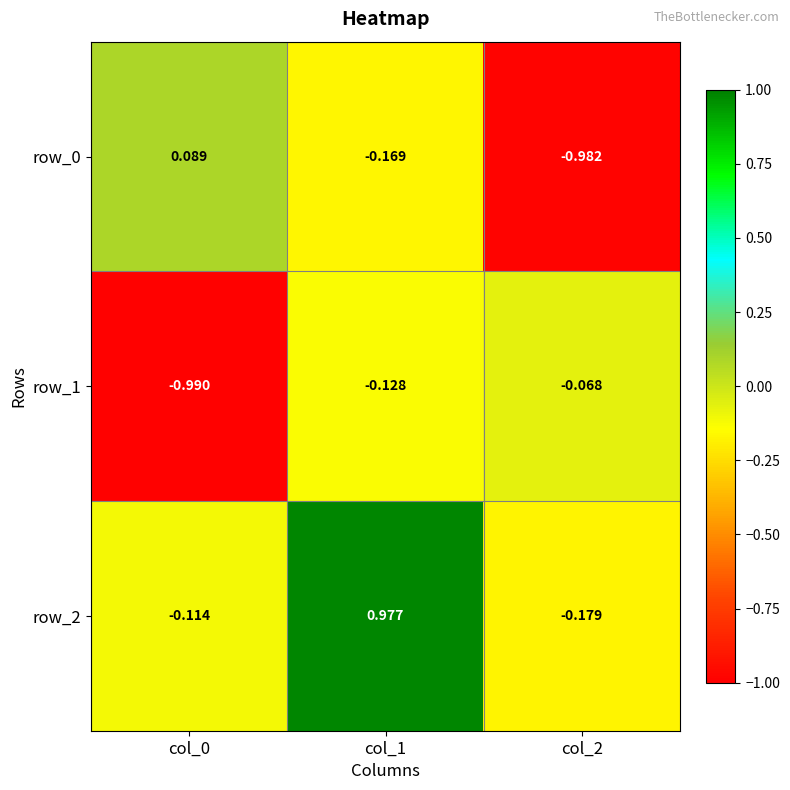

At which label is row_1 closest to 0?

col_2